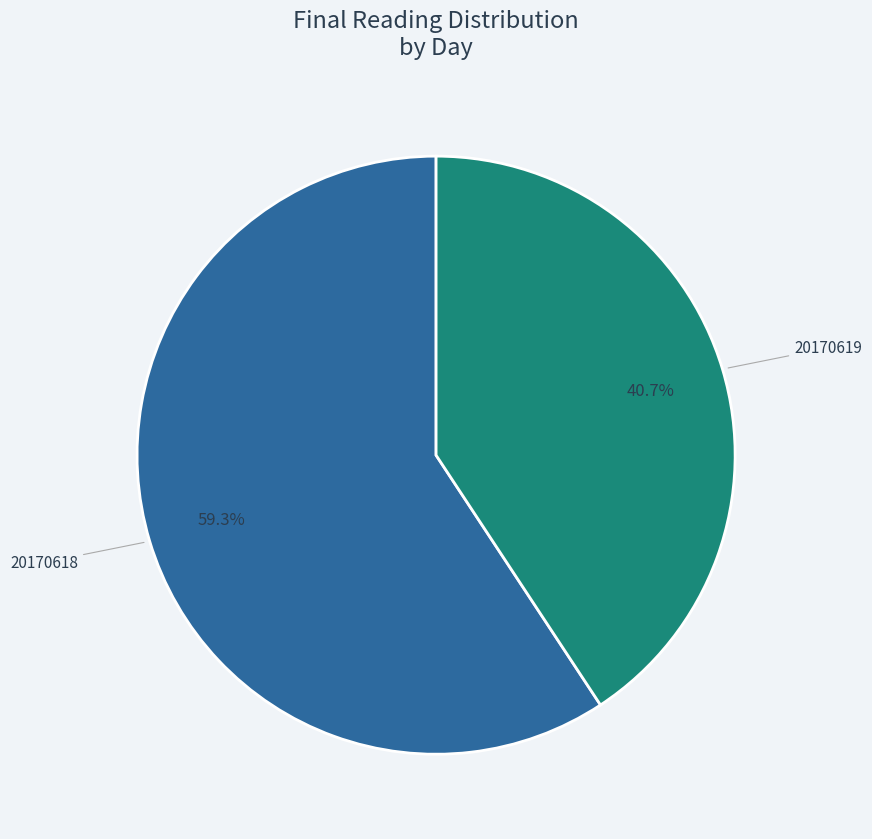

Which slice is the largest?

20170618